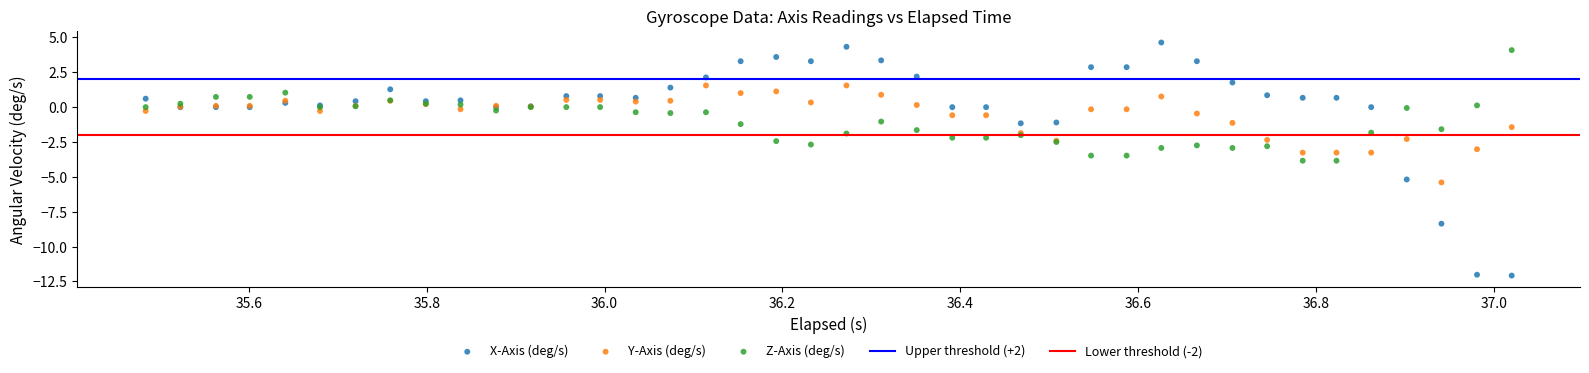

Which series has the largest Y range (max minus min)?

X-Axis (deg/s)